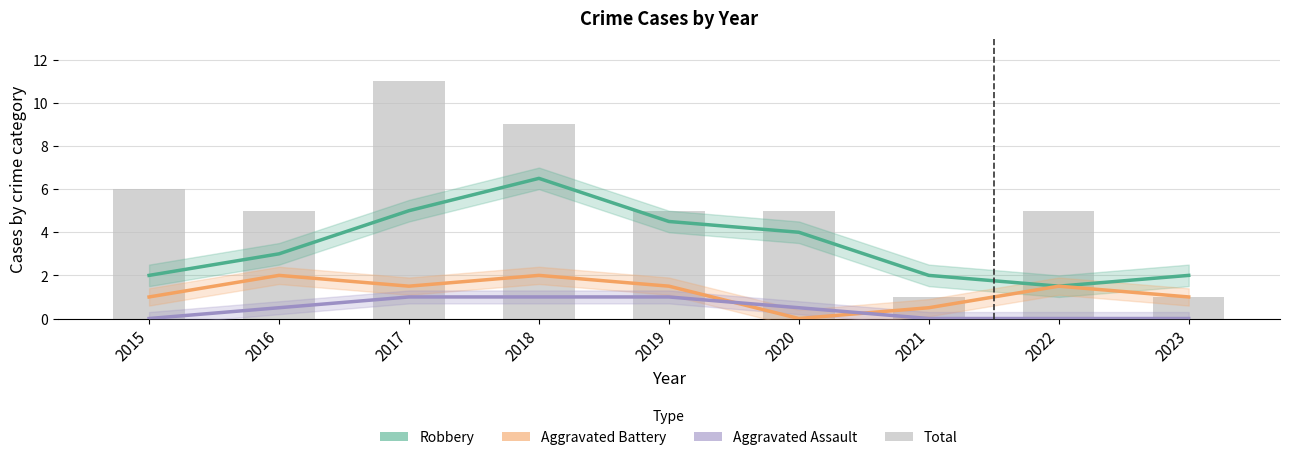

What is the sum of the Aggravated Assault values at 2020 and 2015?

0.5